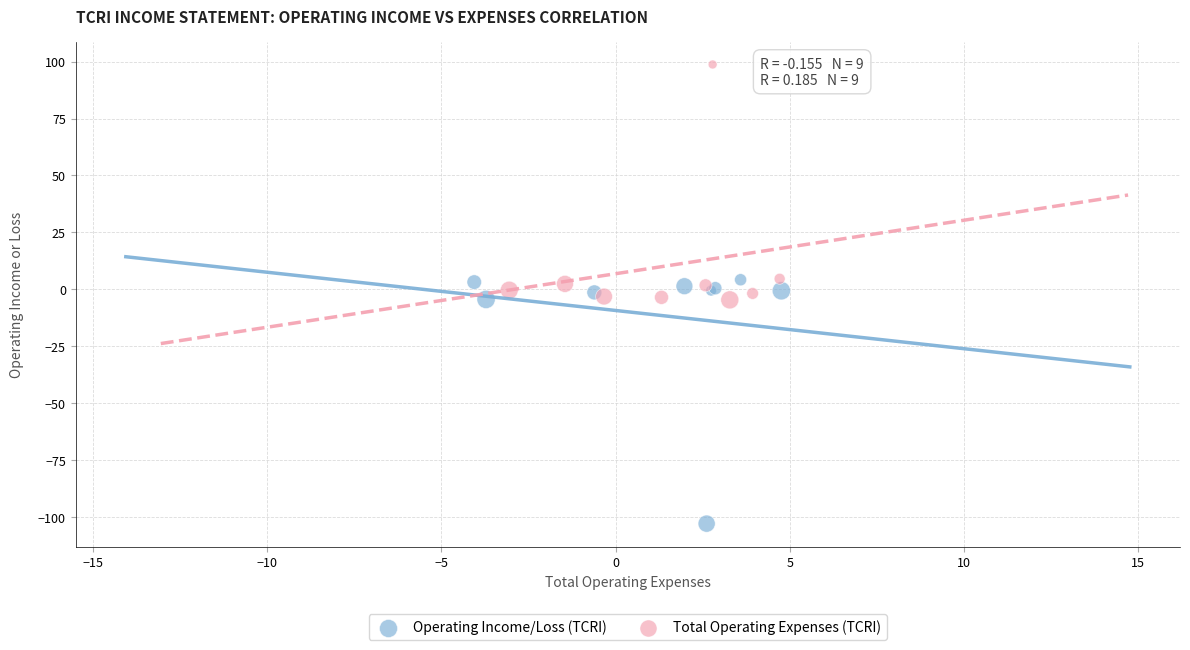

Which series contains the highest Y value?

Total Operating Expenses (TCRI)